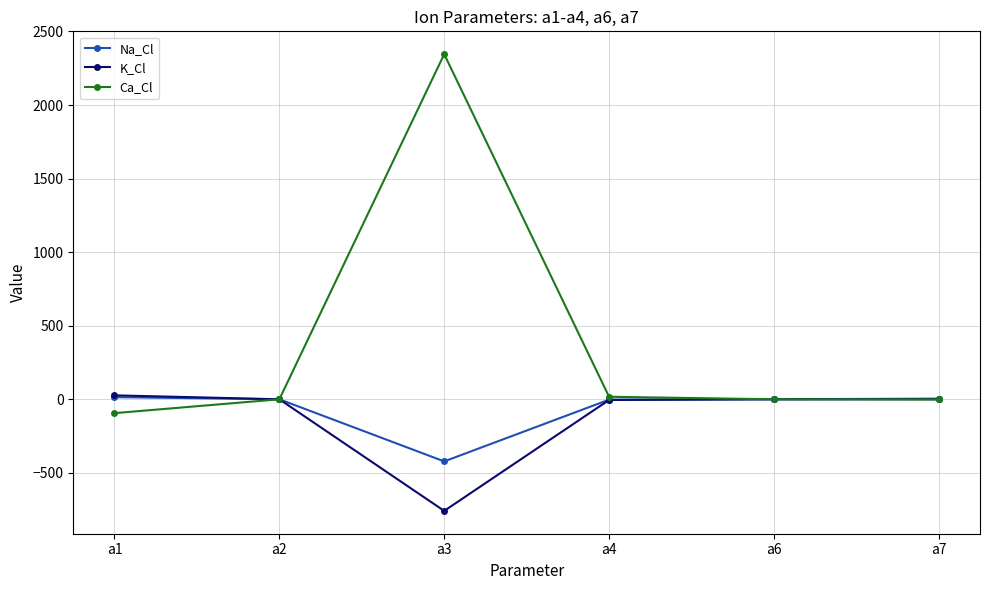

Which series has the largest total across all categories?

Ca_Cl